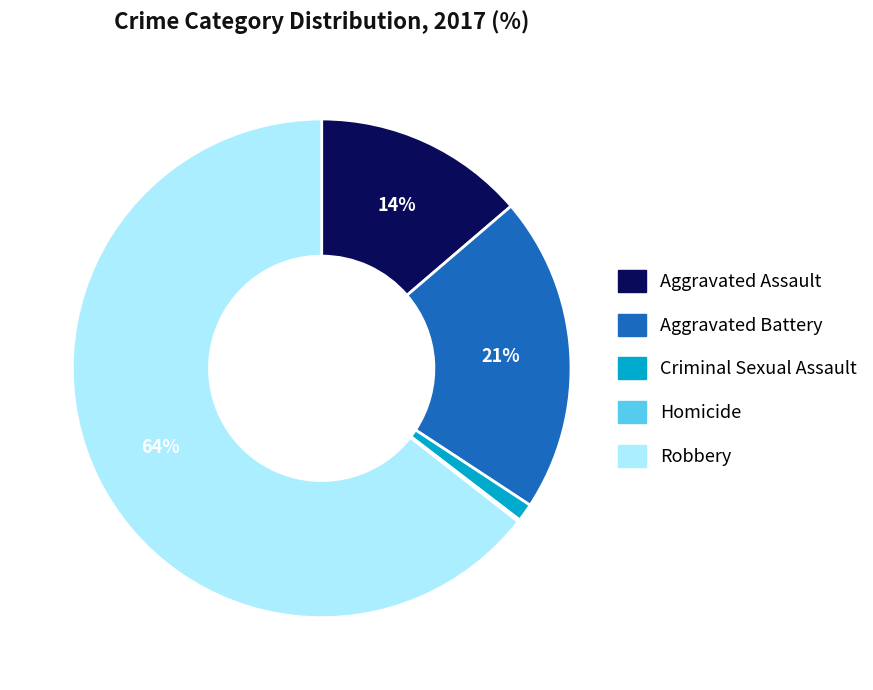

Which category has the biggest portion of the pie?

Robbery